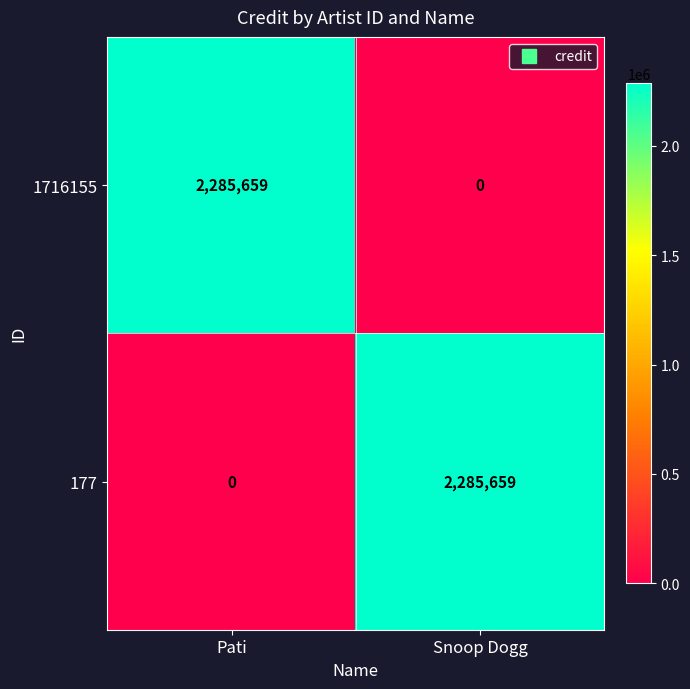

What is the total value across all series at Pati?

2285659